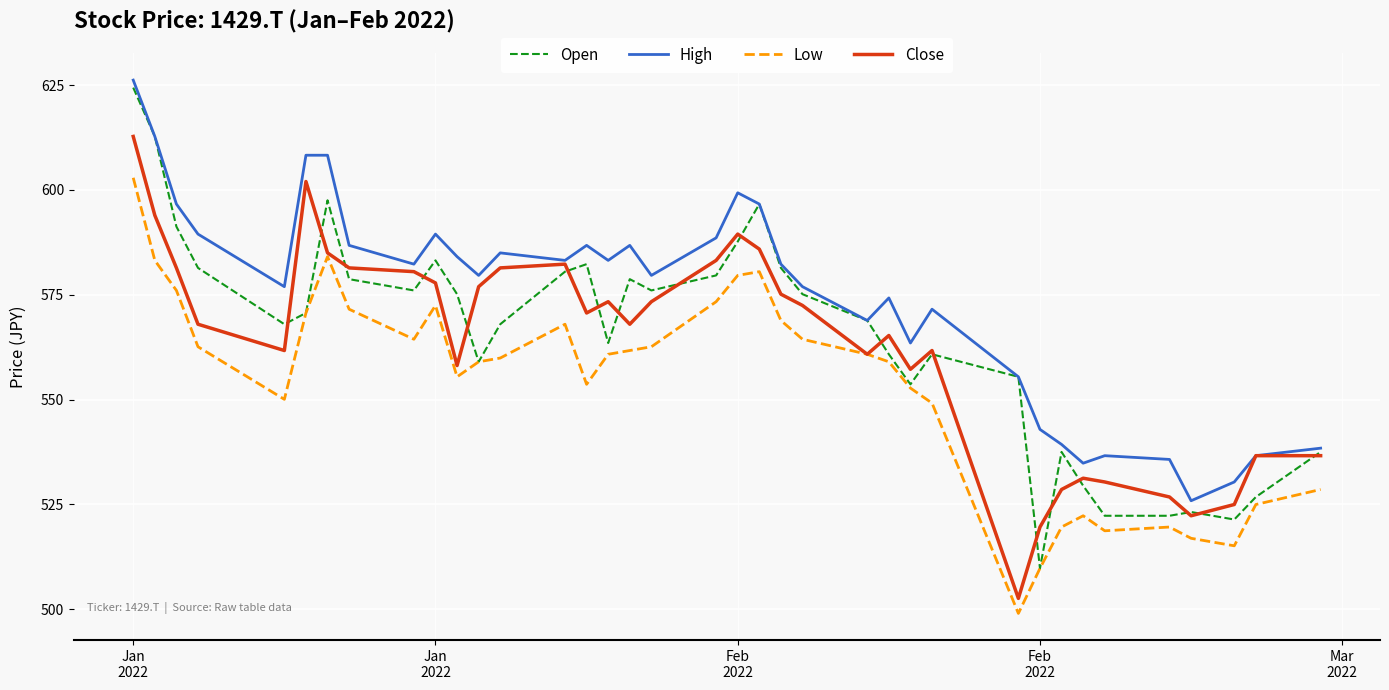

What is the smallest value displayed?

499.0